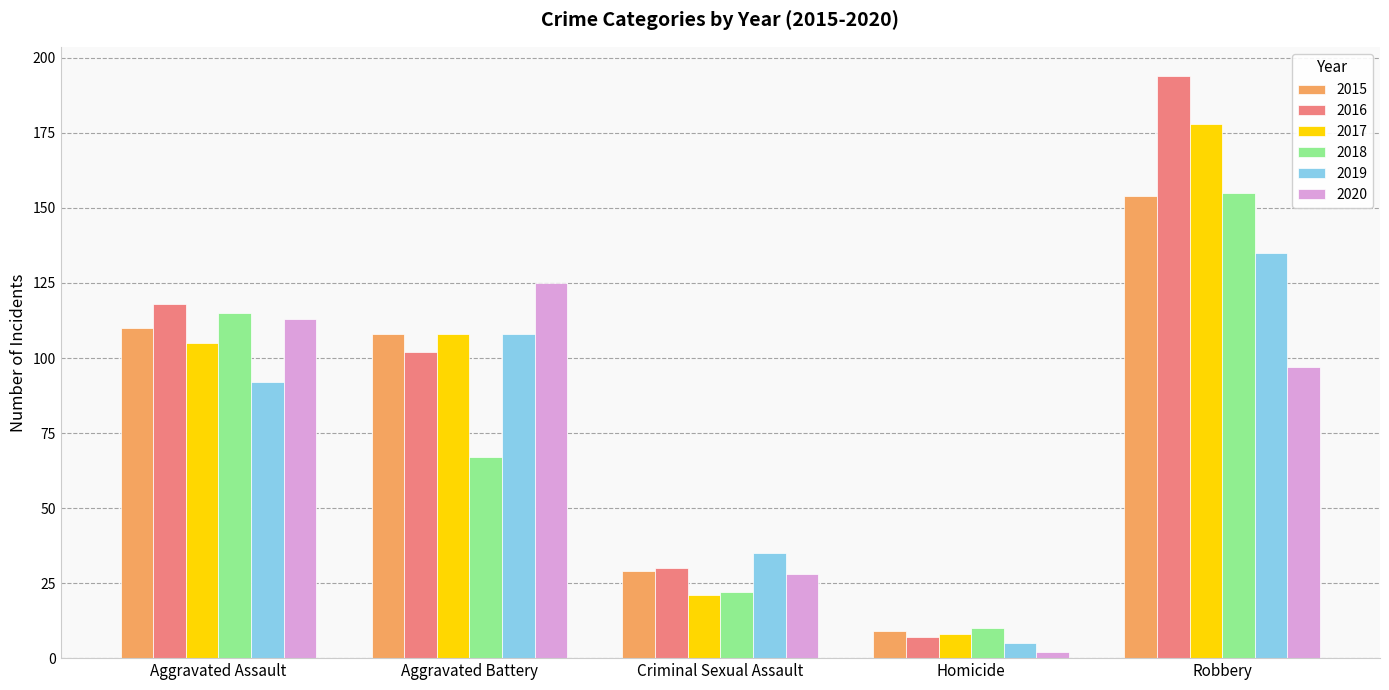

Reading left to right, what are all the values shown in this chart?

2015: 110	108	29	9	154
2016: 118	102	30	7	194
2017: 105	108	21	8	178
2018: 115	67	22	10	155
2019: 92	108	35	5	135
2020: 113	125	28	2	97